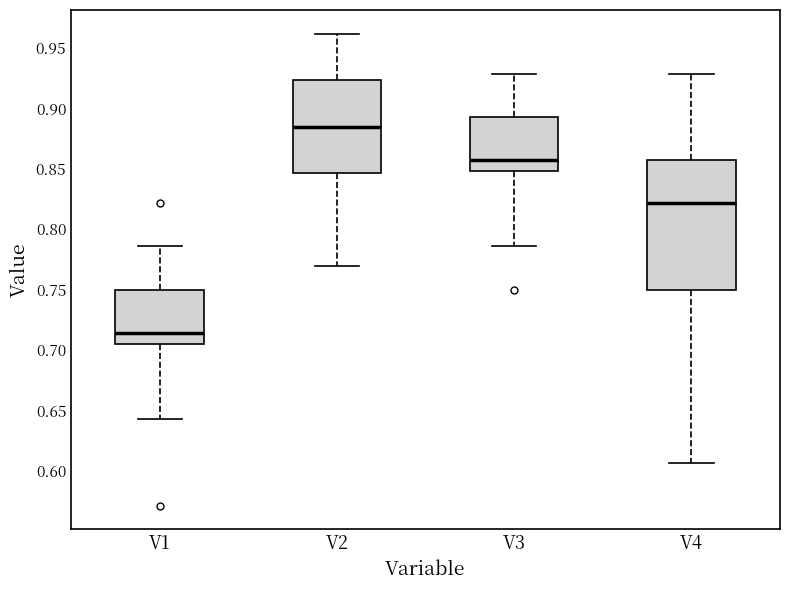

Reading left to right, transcribe this box plot: for each box, give where its median line is, the range the box spans, and where its two whiskers end, as read against the y-axis. The values are not printed on the chart, so give them approximately, as read against the axis.

V1: median 0.715, box 0.705 to 0.750, whiskers 0.645 to 0.785
V2: median 0.885, box 0.845 to 0.925, whiskers 0.770 to 0.960
V3: median 0.855, box 0.850 to 0.895, whiskers 0.785 to 0.930
V4: median 0.820, box 0.750 to 0.855, whiskers 0.605 to 0.930